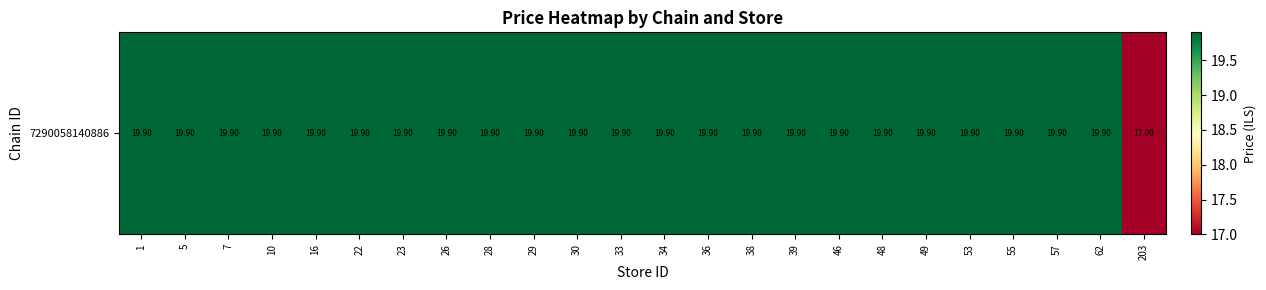

What is the average value?

19.8